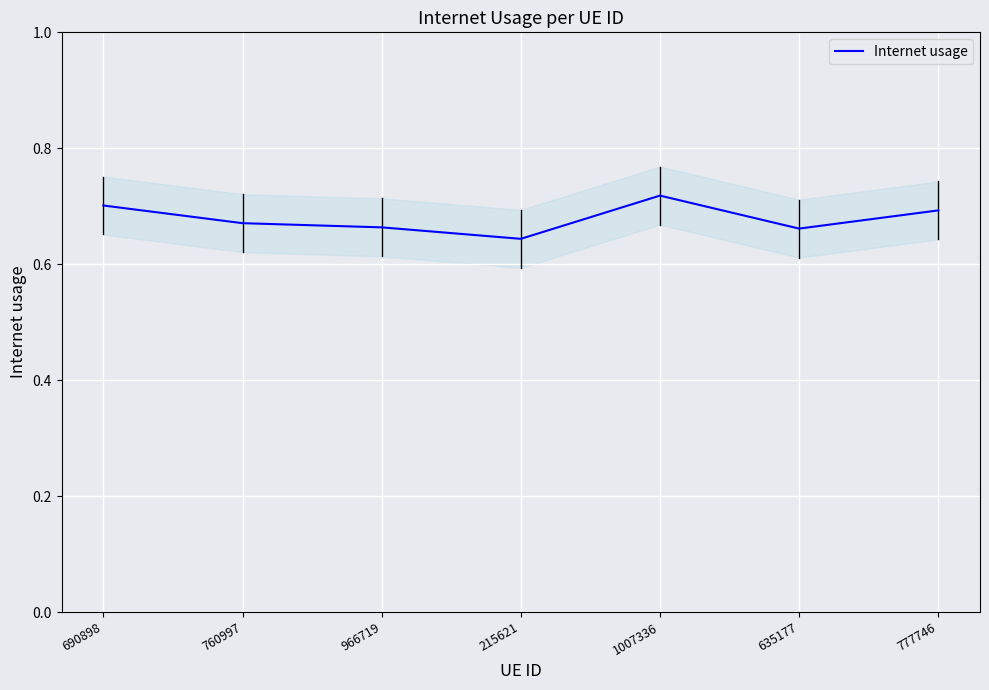

Reading right to left, what are all the values shown in this chart?

777746=0.7	635177=0.7	1007336=0.7	215621=0.6	966719=0.7	760997=0.7	690898=0.7